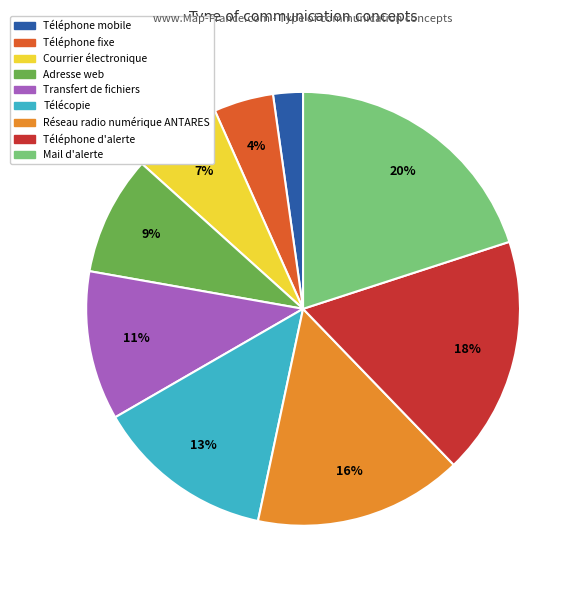

Which has a higher value, Télécopie or Téléphone fixe?

Télécopie